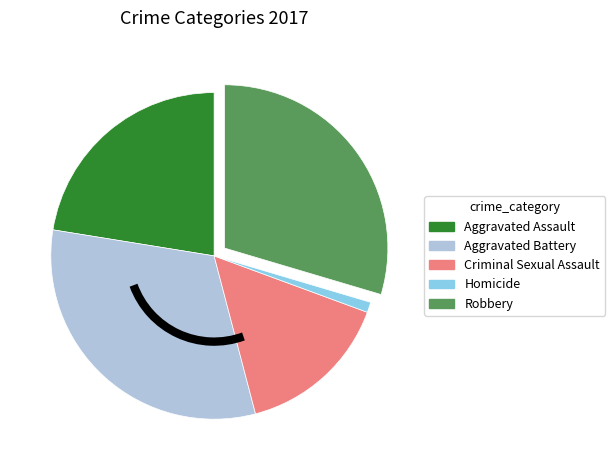

Do Robbery and Aggravated Assault together represent more than half of the pie?

Yes